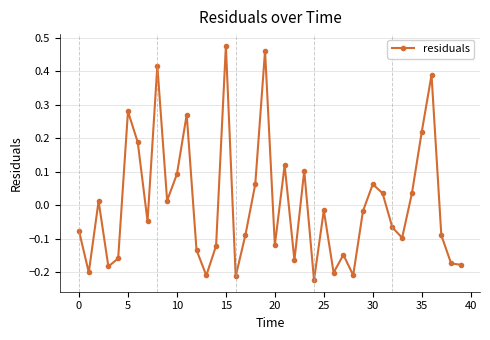

How many interior local peaks (higher than both neighbors) does the data have?

12